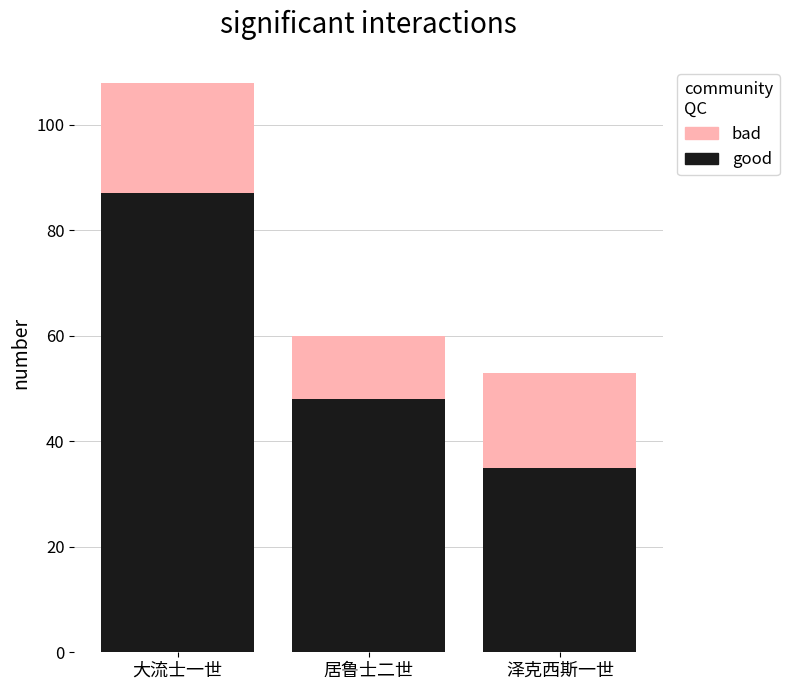

The good series shows 141 at 大流士一世. True or false?

False